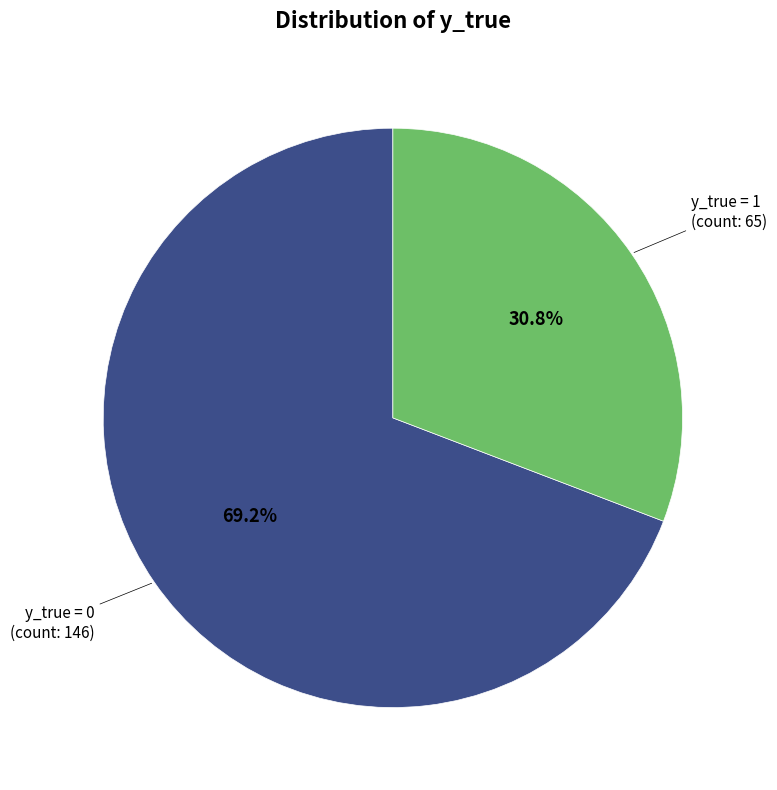

Is there any slice that represents more than half of the pie?

Yes